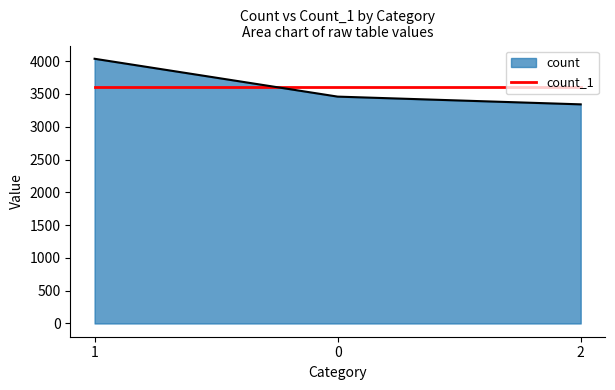

How many series are shown in this chart?

2